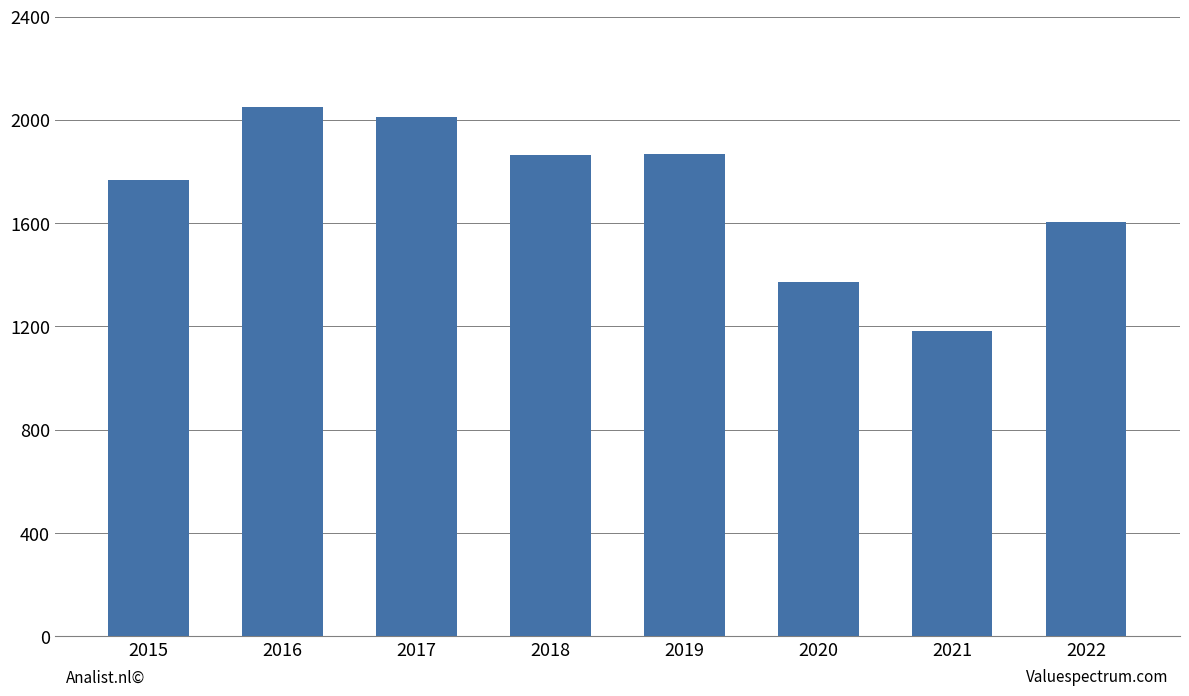

What is the value of the 4th bar from the left?

1865